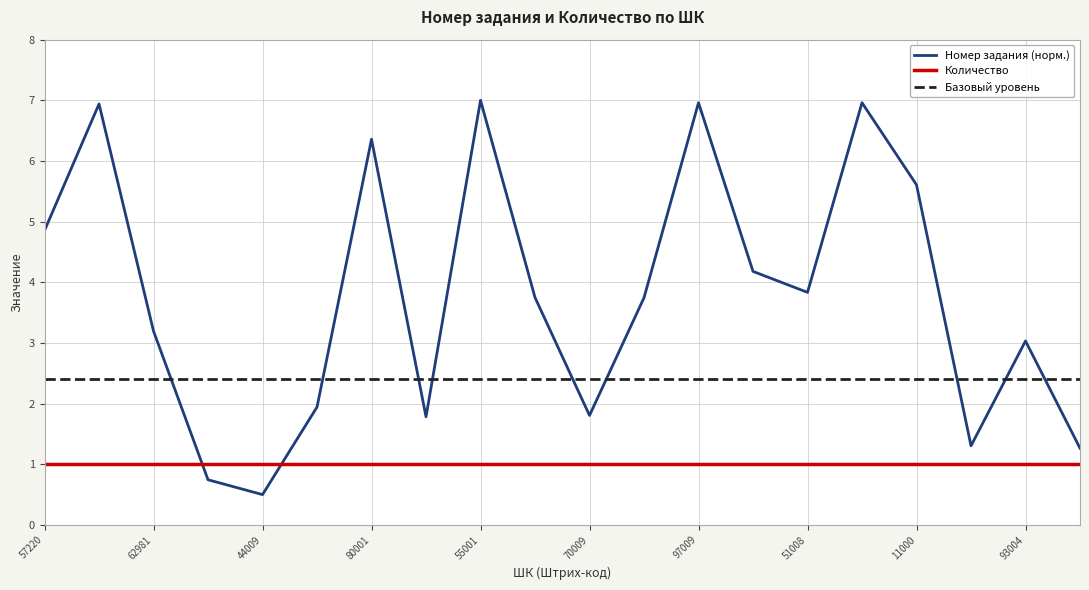

What is the greatest value displayed?

7.0